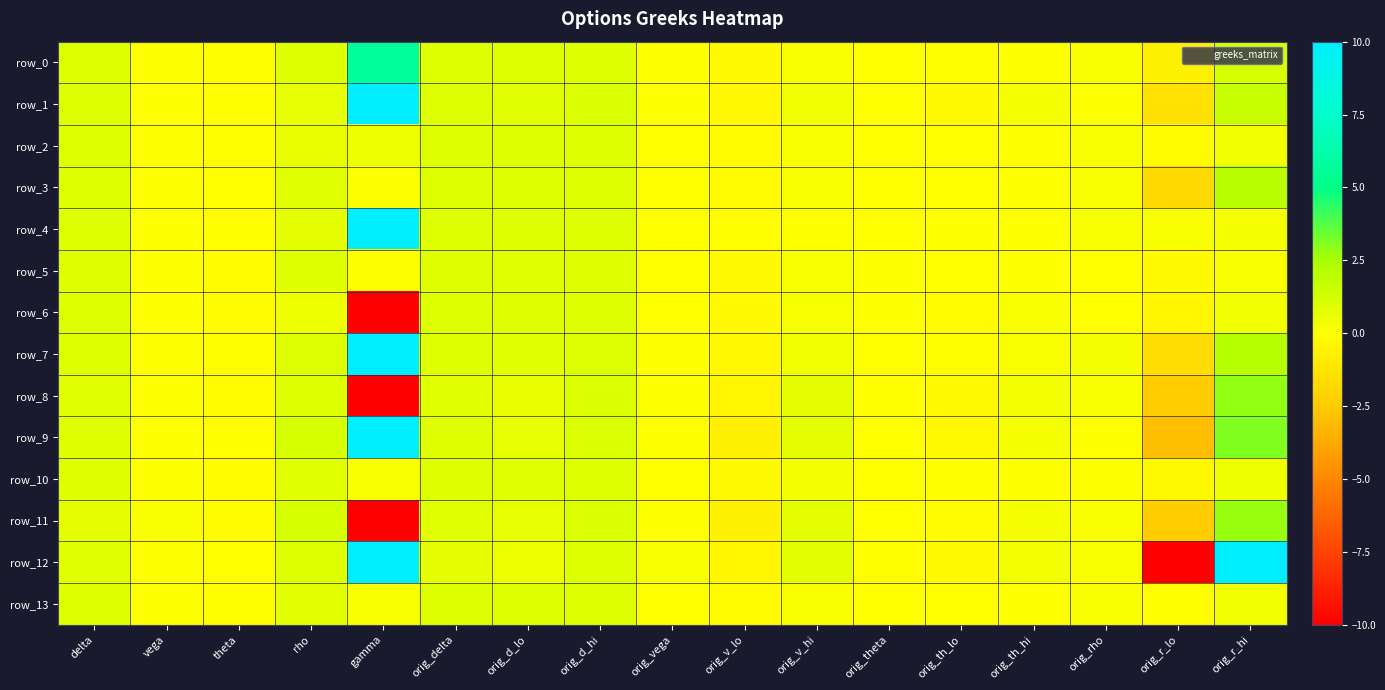

Is it true that row_1 equals -0.2 at orig_th_lo?

True